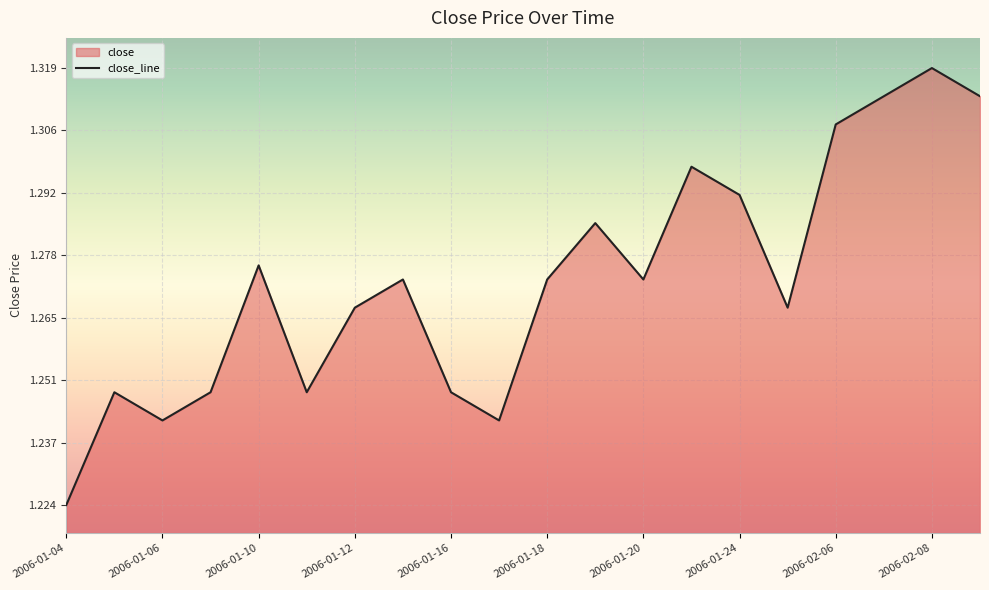

What is the difference between the maximum and minimum values?

0.1